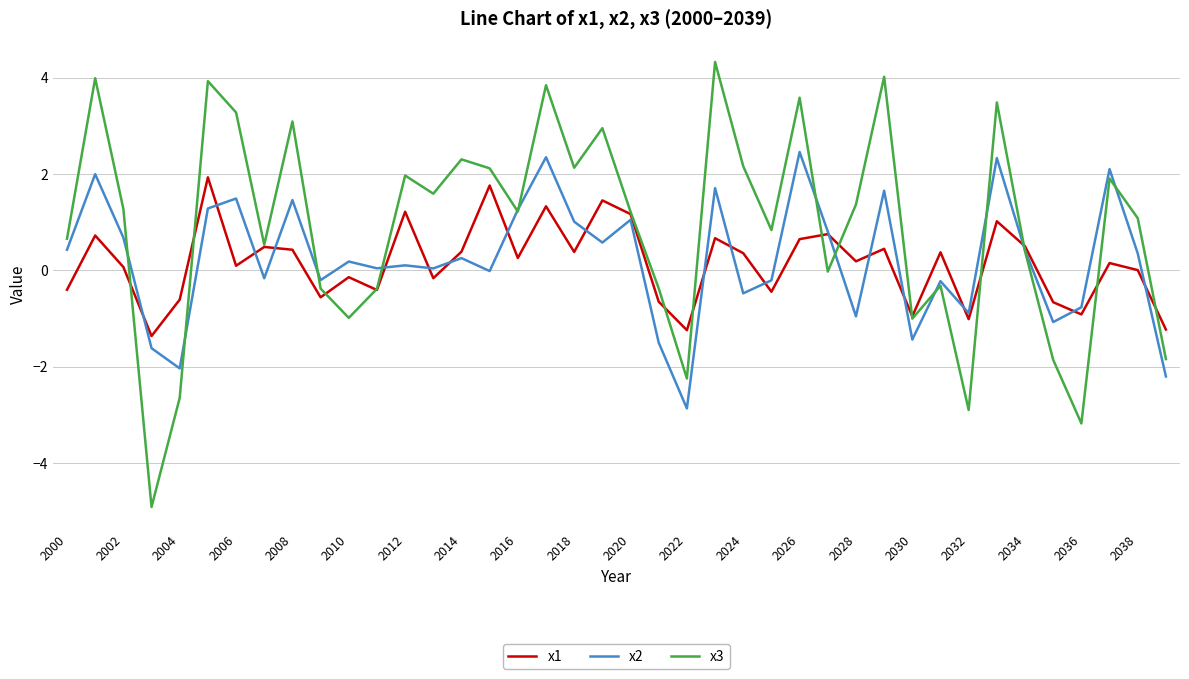

What is the sum of all x1 values?

6.0